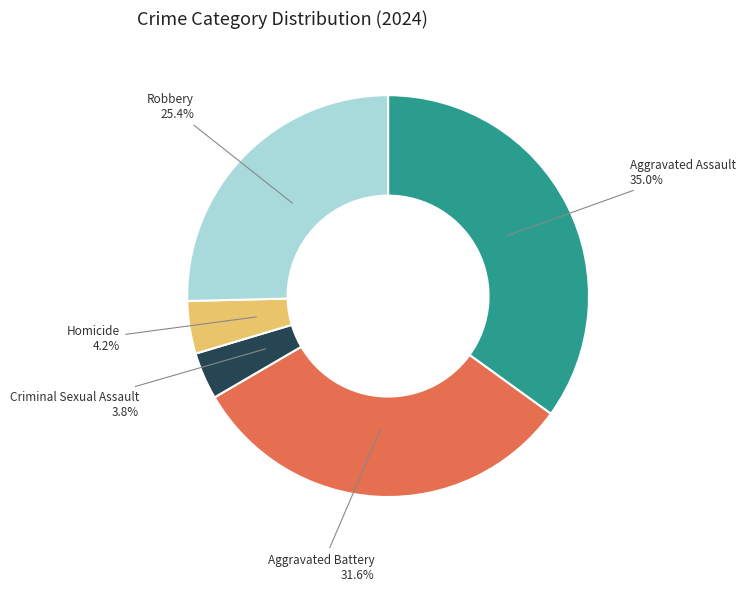

To the nearest percent, what percentage of the pie is Robbery?

25%